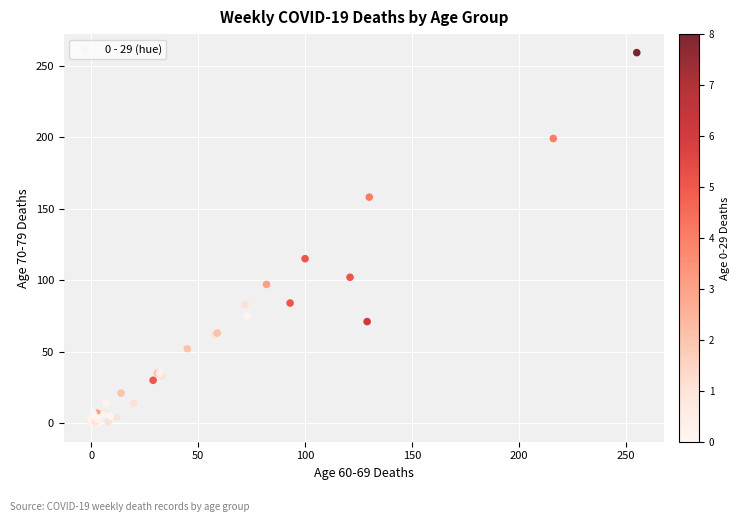

What Y value in the scatter plot is closest to 129?

115